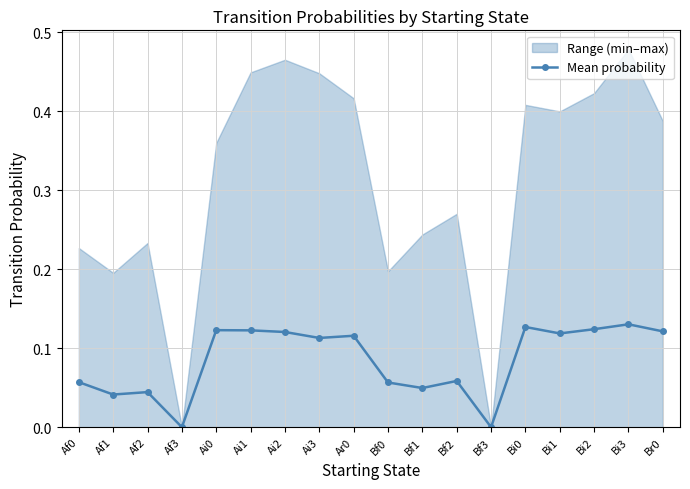

What is the difference between the maximum and minimum values?

0.1